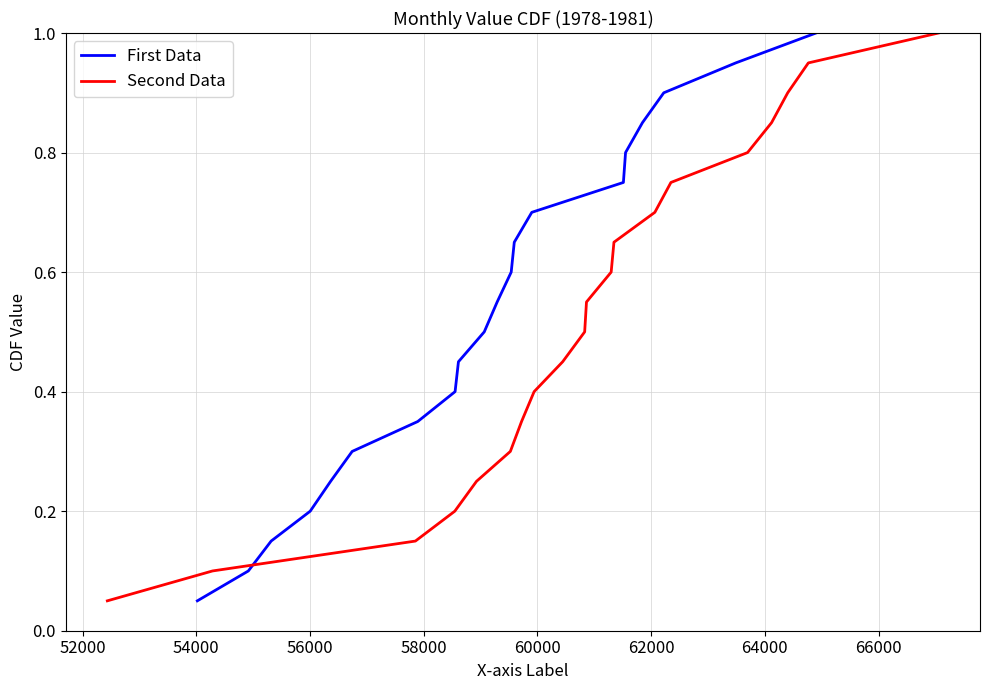

Reading left to right, transcribe all the data shown in this chart.

First Data: 0.1	0.1	0.1	0.2	0.2	0.3	0.3	0.4	0.5	0.5	0.6	0.6	0.7	0.7	0.8	0.8	0.8	0.9	0.9	1.0
Second Data: 0.1	0.1	0.1	0.2	0.2	0.3	0.3	0.4	0.5	0.5	0.6	0.6	0.7	0.7	0.8	0.8	0.8	0.9	0.9	1.0